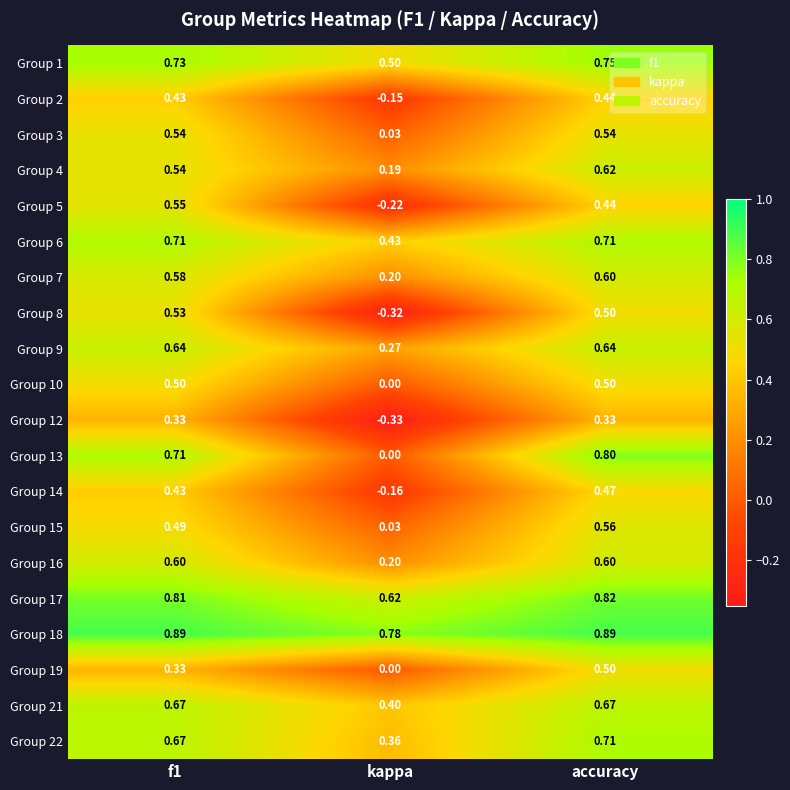

At which category is the sum across all series the highest?

accuracy